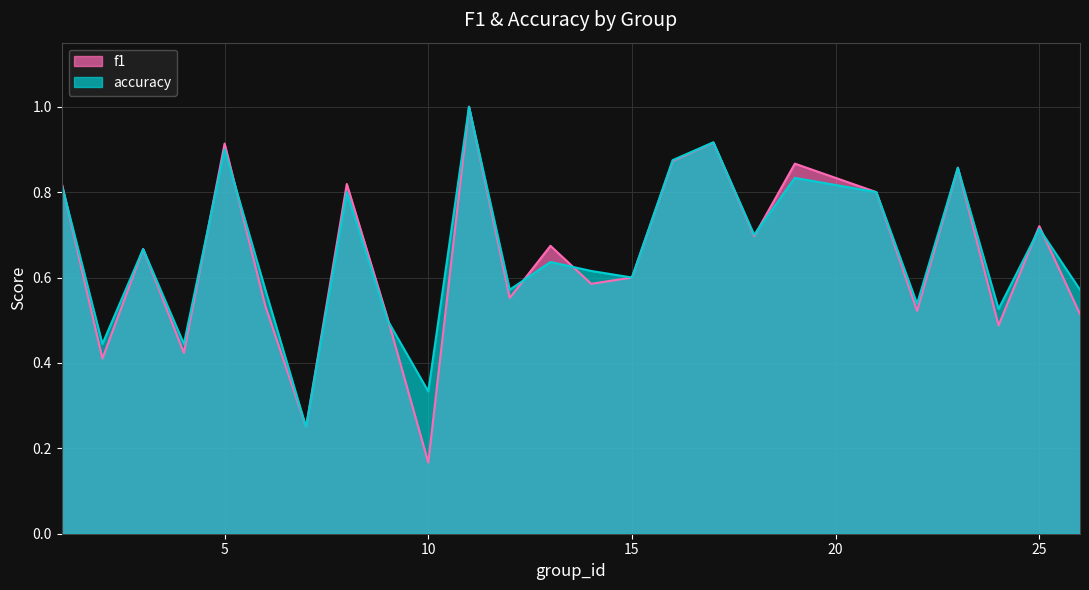

How many categories are shown in the chart?

25